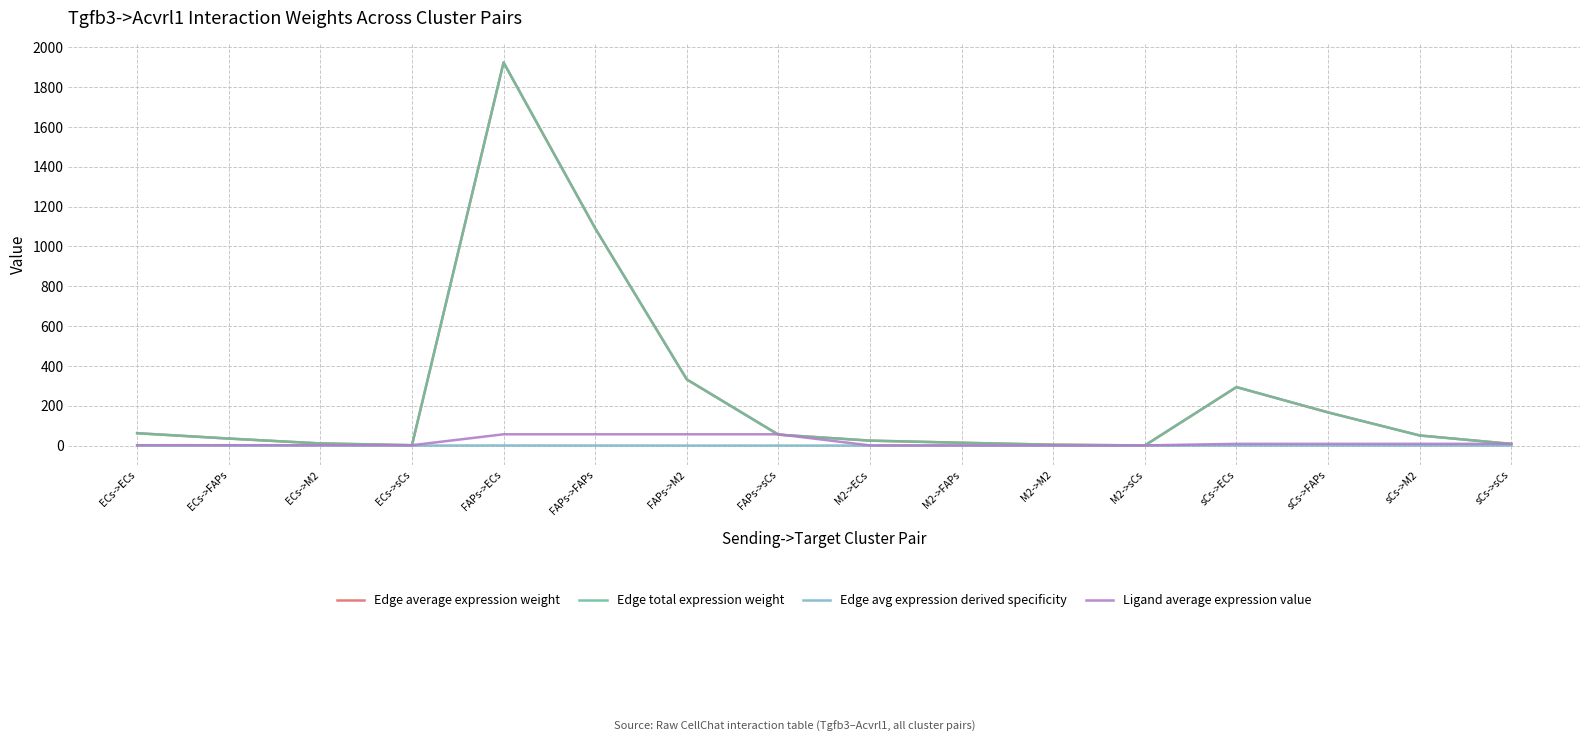

True or false: Edge average expression weight and Edge total expression weight cross at least once.

False